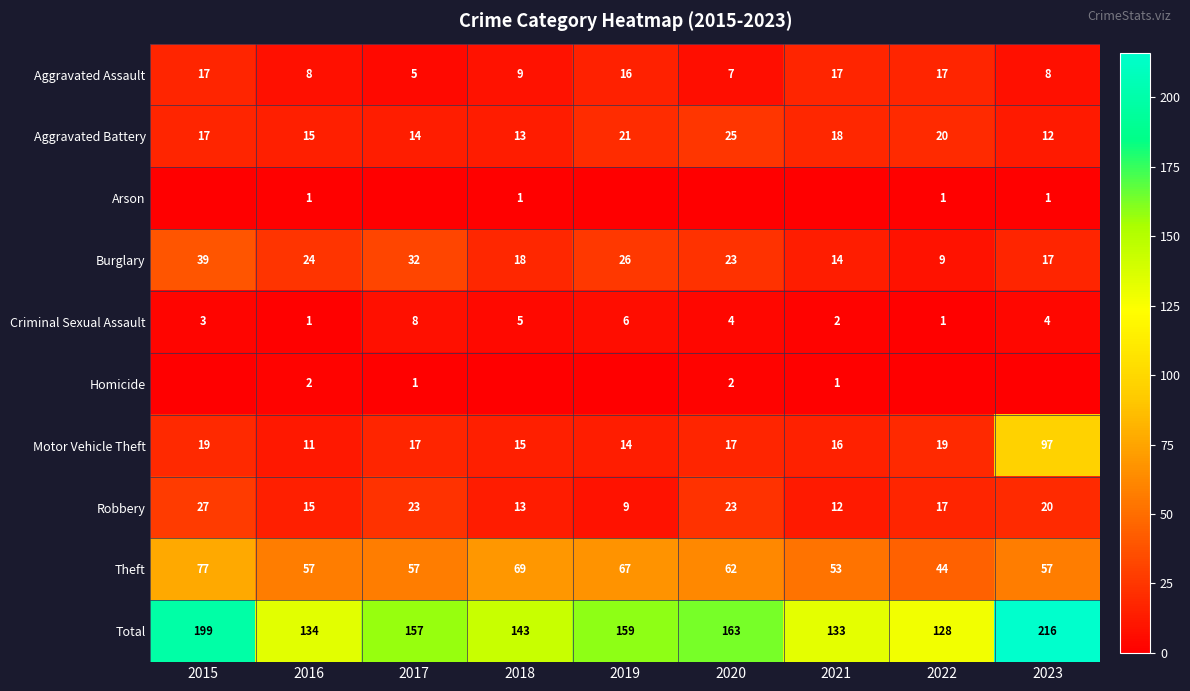

Between 2023 and 2020, which is larger?

2023